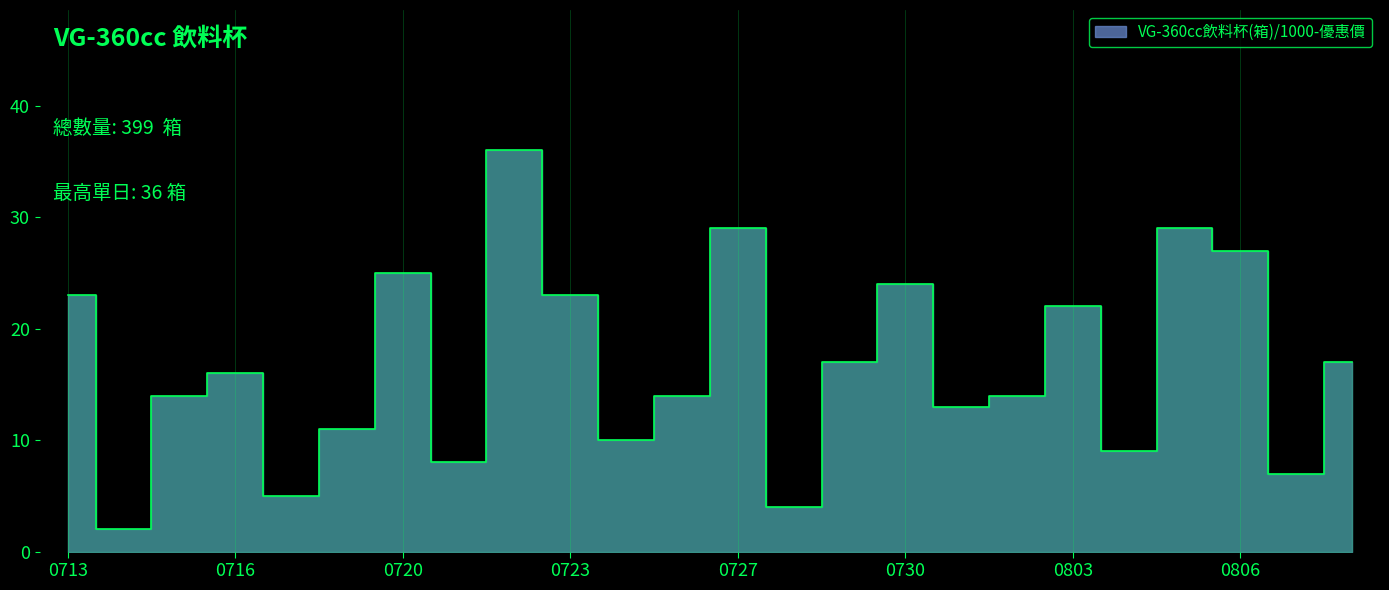

Does the chart display data point markers on the line(s)?

No